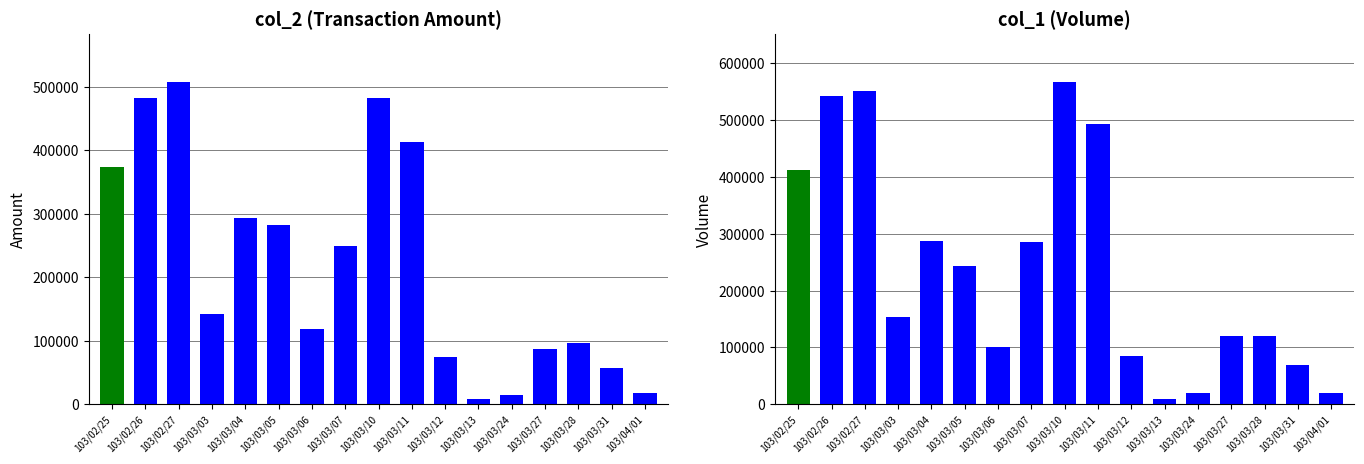

At which label does col_2 (Amount) first exceed 141790?

103/02/25